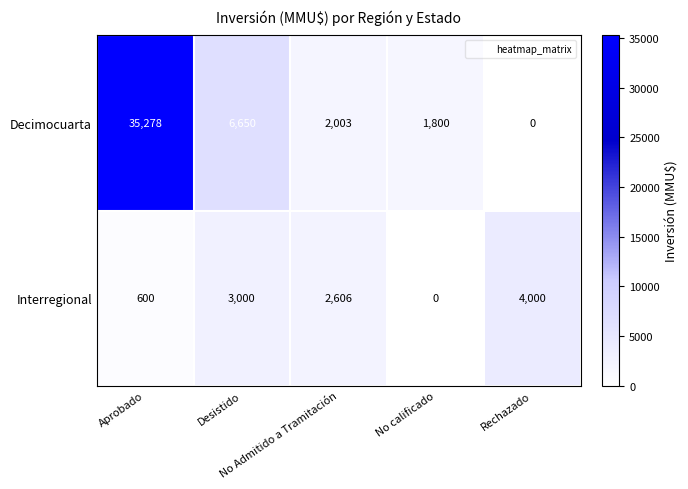

What is the difference between the maximum and minimum values in the Decimocuarta series?

35278